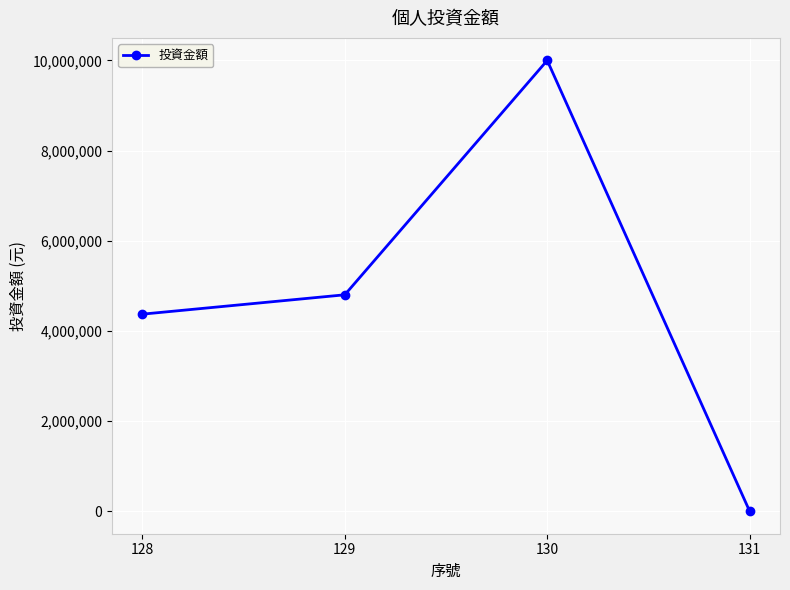

What is the minimum value shown in the chart?

1650